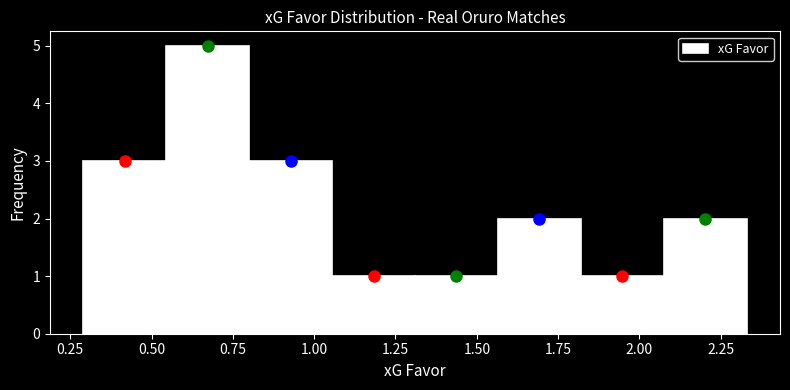

Over which range of the x-axis is the bar tallest?

0.545 to 0.800